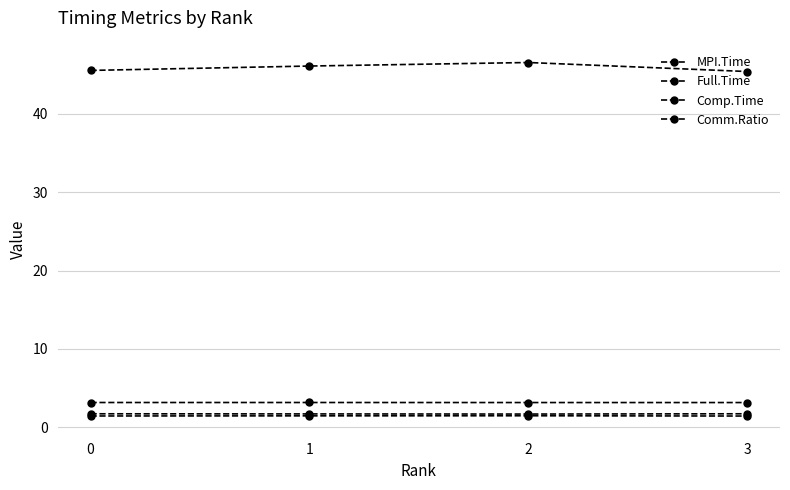

How many categories are shown in the chart?

4